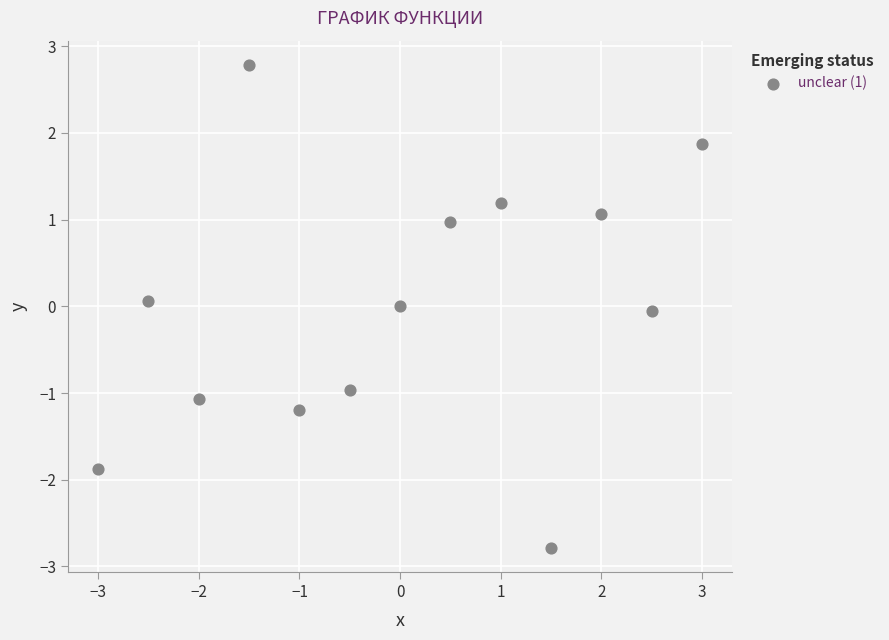

What is the range of Y values (max minus min)?

5.6